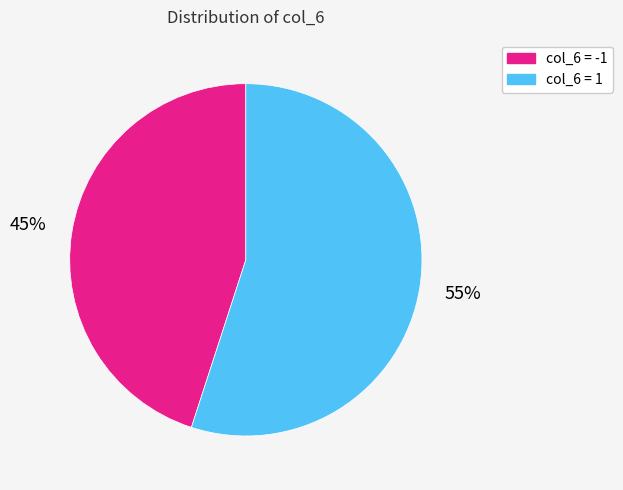

Does any single category account for the majority?

Yes